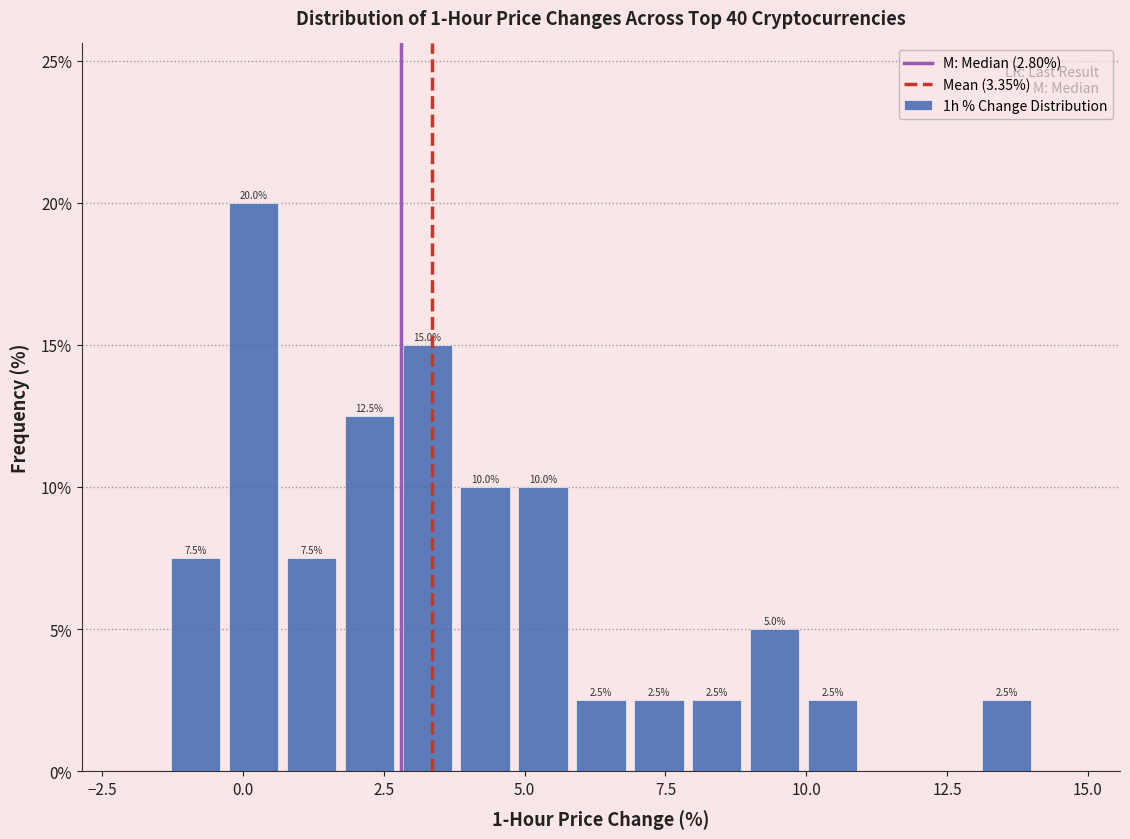

Around what value on the x-axis is the tallest bar? Give the approximate position of its centre, as read against the axis.

0.0